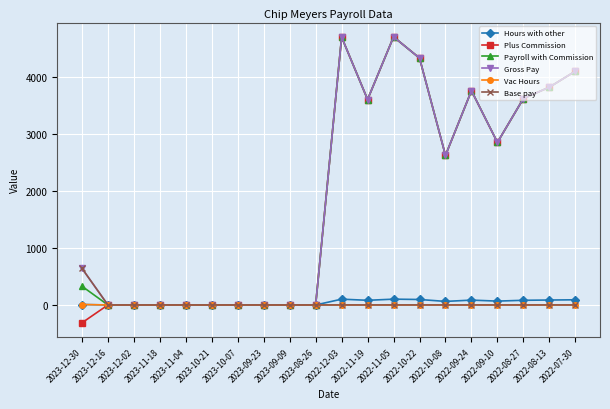

Which category has the highest value in the Base pay series?

2023-12-30